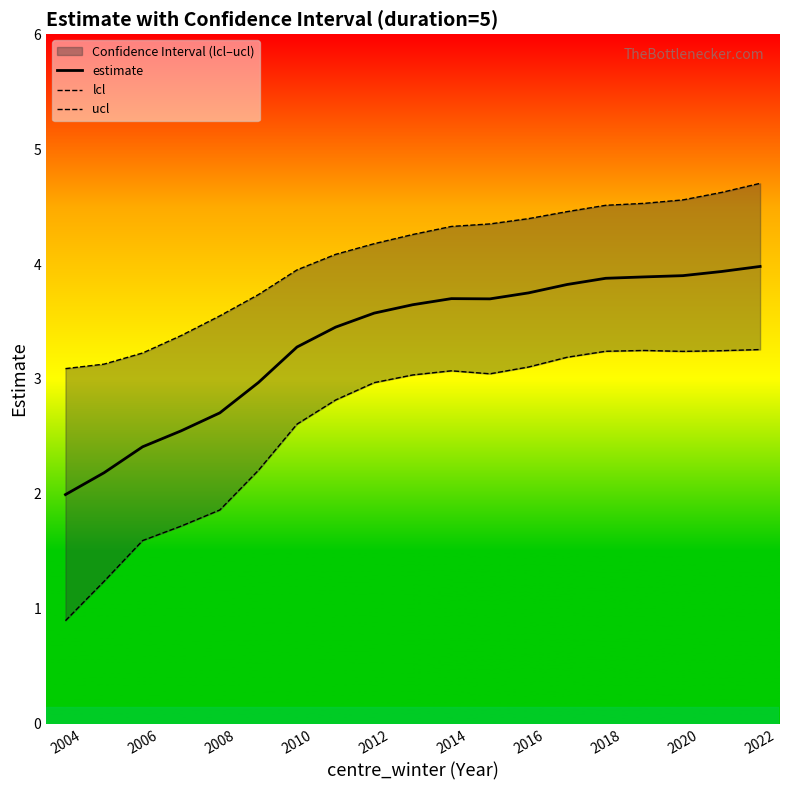

What is the difference between the maximum and minimum values in the estimate series?

2.0